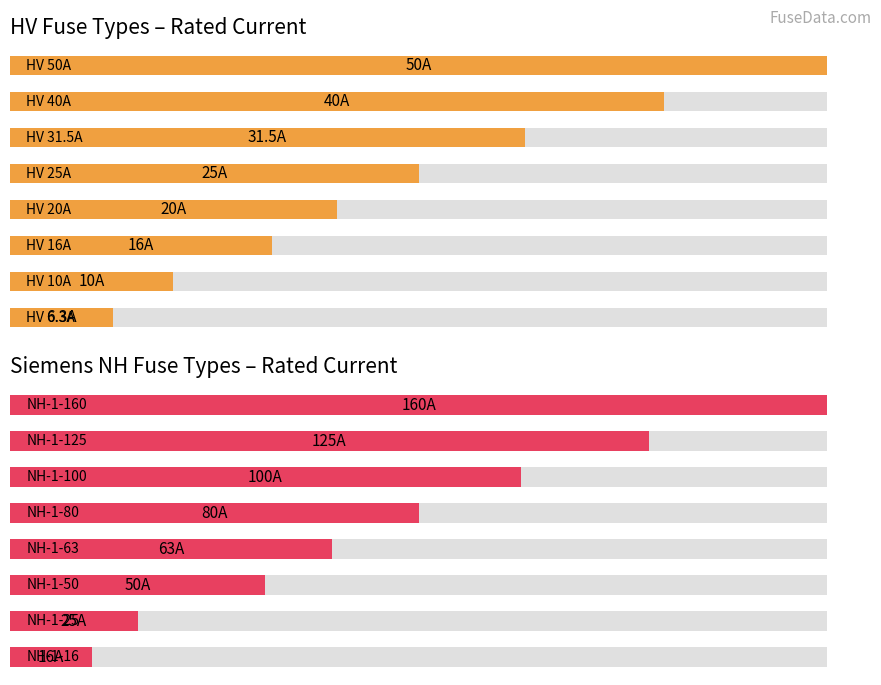

The chart shows a value of 85 at 3. True or false?

False